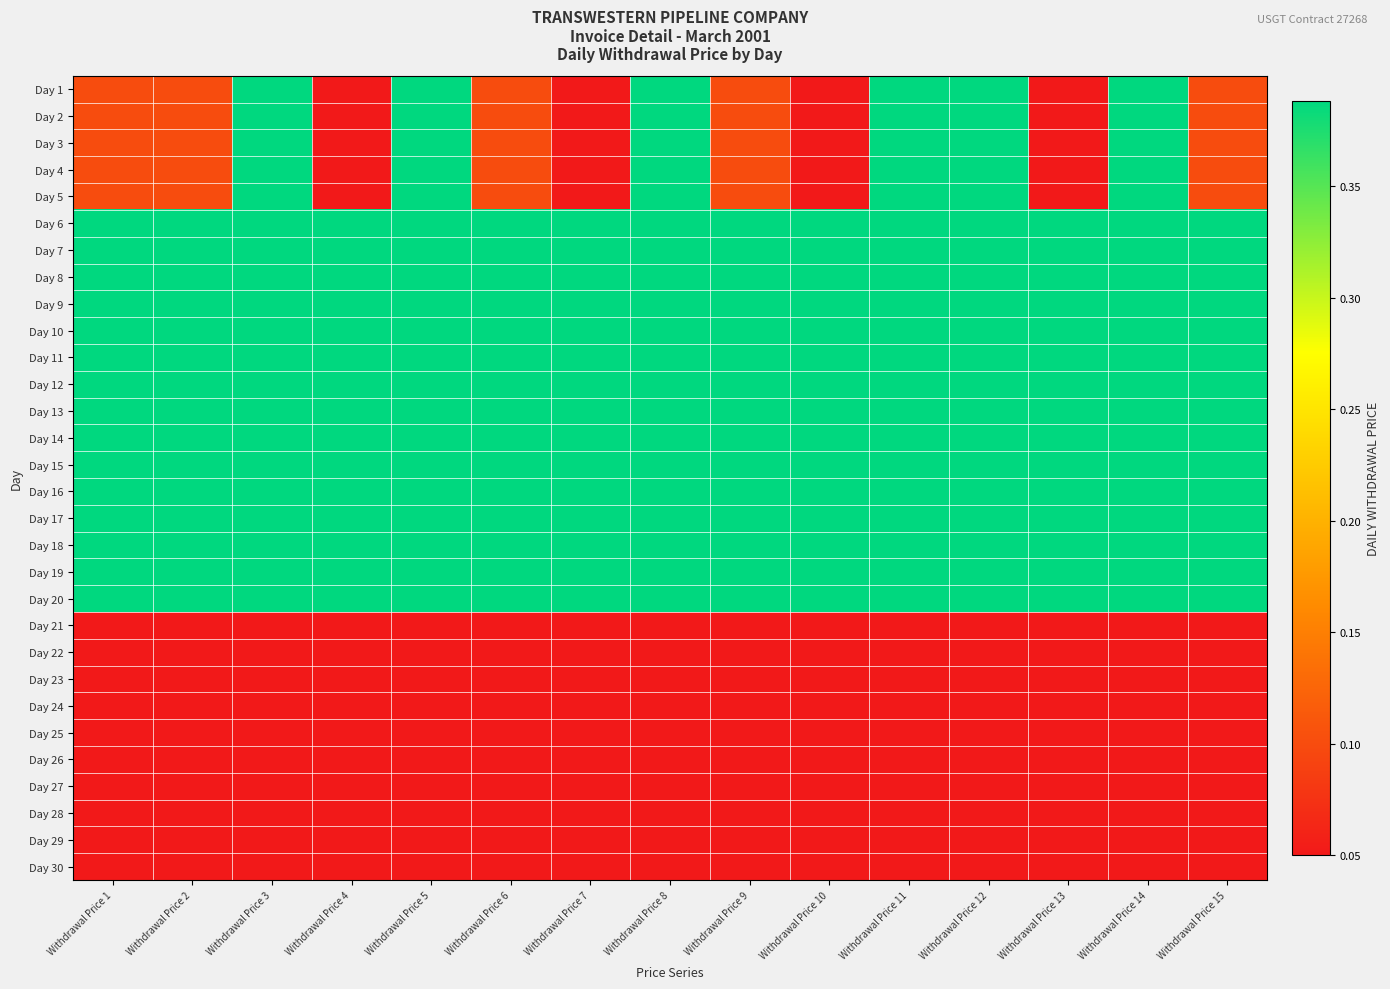

Reading left to right, transcribe all the data shown in this chart.

Day 1: Withdrawal Price 1=0.1	Withdrawal Price 2=0.1	Withdrawal Price 3=0.4	Withdrawal Price 4=0.1	Withdrawal Price 5=0.4	Withdrawal Price 6=0.1	Withdrawal Price 7=0.1	Withdrawal Price 8=0.4	Withdrawal Price 9=0.1	Withdrawal Price 10=0.1	Withdrawal Price 11=0.4	Withdrawal Price 12=0.4	Withdrawal Price 13=0.1	Withdrawal Price 14=0.4	Withdrawal Price 15=0.1
Day 2: Withdrawal Price 1=0.1	Withdrawal Price 2=0.1	Withdrawal Price 3=0.4	Withdrawal Price 4=0.1	Withdrawal Price 5=0.4	Withdrawal Price 6=0.1	Withdrawal Price 7=0.1	Withdrawal Price 8=0.4	Withdrawal Price 9=0.1	Withdrawal Price 10=0.1	Withdrawal Price 11=0.4	Withdrawal Price 12=0.4	Withdrawal Price 13=0.1	Withdrawal Price 14=0.4	Withdrawal Price 15=0.1
Day 3: Withdrawal Price 1=0.1	Withdrawal Price 2=0.1	Withdrawal Price 3=0.4	Withdrawal Price 4=0.1	Withdrawal Price 5=0.4	Withdrawal Price 6=0.1	Withdrawal Price 7=0.1	Withdrawal Price 8=0.4	Withdrawal Price 9=0.1	Withdrawal Price 10=0.1	Withdrawal Price 11=0.4	Withdrawal Price 12=0.4	Withdrawal Price 13=0.1	Withdrawal Price 14=0.4	Withdrawal Price 15=0.1
Day 4: Withdrawal Price 1=0.1	Withdrawal Price 2=0.1	Withdrawal Price 3=0.4	Withdrawal Price 4=0.1	Withdrawal Price 5=0.4	Withdrawal Price 6=0.1	Withdrawal Price 7=0.1	Withdrawal Price 8=0.4	Withdrawal Price 9=0.1	Withdrawal Price 10=0.1	Withdrawal Price 11=0.4	Withdrawal Price 12=0.4	Withdrawal Price 13=0.1	Withdrawal Price 14=0.4	Withdrawal Price 15=0.1
Day 5: Withdrawal Price 1=0.1	Withdrawal Price 2=0.1	Withdrawal Price 3=0.4	Withdrawal Price 4=0.1	Withdrawal Price 5=0.4	Withdrawal Price 6=0.1	Withdrawal Price 7=0.1	Withdrawal Price 8=0.4	Withdrawal Price 9=0.1	Withdrawal Price 10=0.1	Withdrawal Price 11=0.4	Withdrawal Price 12=0.4	Withdrawal Price 13=0.1	Withdrawal Price 14=0.4	Withdrawal Price 15=0.1
Day 6: Withdrawal Price 1=0.4	Withdrawal Price 2=0.4	Withdrawal Price 3=0.4	Withdrawal Price 4=0.4	Withdrawal Price 5=0.4	Withdrawal Price 6=0.4	Withdrawal Price 7=0.4	Withdrawal Price 8=0.4	Withdrawal Price 9=0.4	Withdrawal Price 10=0.4	Withdrawal Price 11=0.4	Withdrawal Price 12=0.4	Withdrawal Price 13=0.4	Withdrawal Price 14=0.4	Withdrawal Price 15=0.4
Day 7: Withdrawal Price 1=0.4	Withdrawal Price 2=0.4	Withdrawal Price 3=0.4	Withdrawal Price 4=0.4	Withdrawal Price 5=0.4	Withdrawal Price 6=0.4	Withdrawal Price 7=0.4	Withdrawal Price 8=0.4	Withdrawal Price 9=0.4	Withdrawal Price 10=0.4	Withdrawal Price 11=0.4	Withdrawal Price 12=0.4	Withdrawal Price 13=0.4	Withdrawal Price 14=0.4	Withdrawal Price 15=0.4
Day 8: Withdrawal Price 1=0.4	Withdrawal Price 2=0.4	Withdrawal Price 3=0.4	Withdrawal Price 4=0.4	Withdrawal Price 5=0.4	Withdrawal Price 6=0.4	Withdrawal Price 7=0.4	Withdrawal Price 8=0.4	Withdrawal Price 9=0.4	Withdrawal Price 10=0.4	Withdrawal Price 11=0.4	Withdrawal Price 12=0.4	Withdrawal Price 13=0.4	Withdrawal Price 14=0.4	Withdrawal Price 15=0.4
Day 9: Withdrawal Price 1=0.4	Withdrawal Price 2=0.4	Withdrawal Price 3=0.4	Withdrawal Price 4=0.4	Withdrawal Price 5=0.4	Withdrawal Price 6=0.4	Withdrawal Price 7=0.4	Withdrawal Price 8=0.4	Withdrawal Price 9=0.4	Withdrawal Price 10=0.4	Withdrawal Price 11=0.4	Withdrawal Price 12=0.4	Withdrawal Price 13=0.4	Withdrawal Price 14=0.4	Withdrawal Price 15=0.4
Day 10: Withdrawal Price 1=0.4	Withdrawal Price 2=0.4	Withdrawal Price 3=0.4	Withdrawal Price 4=0.4	Withdrawal Price 5=0.4	Withdrawal Price 6=0.4	Withdrawal Price 7=0.4	Withdrawal Price 8=0.4	Withdrawal Price 9=0.4	Withdrawal Price 10=0.4	Withdrawal Price 11=0.4	Withdrawal Price 12=0.4	Withdrawal Price 13=0.4	Withdrawal Price 14=0.4	Withdrawal Price 15=0.4
Day 11: Withdrawal Price 1=0.4	Withdrawal Price 2=0.4	Withdrawal Price 3=0.4	Withdrawal Price 4=0.4	Withdrawal Price 5=0.4	Withdrawal Price 6=0.4	Withdrawal Price 7=0.4	Withdrawal Price 8=0.4	Withdrawal Price 9=0.4	Withdrawal Price 10=0.4	Withdrawal Price 11=0.4	Withdrawal Price 12=0.4	Withdrawal Price 13=0.4	Withdrawal Price 14=0.4	Withdrawal Price 15=0.4
Day 12: Withdrawal Price 1=0.4	Withdrawal Price 2=0.4	Withdrawal Price 3=0.4	Withdrawal Price 4=0.4	Withdrawal Price 5=0.4	Withdrawal Price 6=0.4	Withdrawal Price 7=0.4	Withdrawal Price 8=0.4	Withdrawal Price 9=0.4	Withdrawal Price 10=0.4	Withdrawal Price 11=0.4	Withdrawal Price 12=0.4	Withdrawal Price 13=0.4	Withdrawal Price 14=0.4	Withdrawal Price 15=0.4
Day 13: Withdrawal Price 1=0.4	Withdrawal Price 2=0.4	Withdrawal Price 3=0.4	Withdrawal Price 4=0.4	Withdrawal Price 5=0.4	Withdrawal Price 6=0.4	Withdrawal Price 7=0.4	Withdrawal Price 8=0.4	Withdrawal Price 9=0.4	Withdrawal Price 10=0.4	Withdrawal Price 11=0.4	Withdrawal Price 12=0.4	Withdrawal Price 13=0.4	Withdrawal Price 14=0.4	Withdrawal Price 15=0.4
Day 14: Withdrawal Price 1=0.4	Withdrawal Price 2=0.4	Withdrawal Price 3=0.4	Withdrawal Price 4=0.4	Withdrawal Price 5=0.4	Withdrawal Price 6=0.4	Withdrawal Price 7=0.4	Withdrawal Price 8=0.4	Withdrawal Price 9=0.4	Withdrawal Price 10=0.4	Withdrawal Price 11=0.4	Withdrawal Price 12=0.4	Withdrawal Price 13=0.4	Withdrawal Price 14=0.4	Withdrawal Price 15=0.4
Day 15: Withdrawal Price 1=0.4	Withdrawal Price 2=0.4	Withdrawal Price 3=0.4	Withdrawal Price 4=0.4	Withdrawal Price 5=0.4	Withdrawal Price 6=0.4	Withdrawal Price 7=0.4	Withdrawal Price 8=0.4	Withdrawal Price 9=0.4	Withdrawal Price 10=0.4	Withdrawal Price 11=0.4	Withdrawal Price 12=0.4	Withdrawal Price 13=0.4	Withdrawal Price 14=0.4	Withdrawal Price 15=0.4
Day 16: Withdrawal Price 1=0.4	Withdrawal Price 2=0.4	Withdrawal Price 3=0.4	Withdrawal Price 4=0.4	Withdrawal Price 5=0.4	Withdrawal Price 6=0.4	Withdrawal Price 7=0.4	Withdrawal Price 8=0.4	Withdrawal Price 9=0.4	Withdrawal Price 10=0.4	Withdrawal Price 11=0.4	Withdrawal Price 12=0.4	Withdrawal Price 13=0.4	Withdrawal Price 14=0.4	Withdrawal Price 15=0.4
Day 17: Withdrawal Price 1=0.4	Withdrawal Price 2=0.4	Withdrawal Price 3=0.4	Withdrawal Price 4=0.4	Withdrawal Price 5=0.4	Withdrawal Price 6=0.4	Withdrawal Price 7=0.4	Withdrawal Price 8=0.4	Withdrawal Price 9=0.4	Withdrawal Price 10=0.4	Withdrawal Price 11=0.4	Withdrawal Price 12=0.4	Withdrawal Price 13=0.4	Withdrawal Price 14=0.4	Withdrawal Price 15=0.4
Day 18: Withdrawal Price 1=0.4	Withdrawal Price 2=0.4	Withdrawal Price 3=0.4	Withdrawal Price 4=0.4	Withdrawal Price 5=0.4	Withdrawal Price 6=0.4	Withdrawal Price 7=0.4	Withdrawal Price 8=0.4	Withdrawal Price 9=0.4	Withdrawal Price 10=0.4	Withdrawal Price 11=0.4	Withdrawal Price 12=0.4	Withdrawal Price 13=0.4	Withdrawal Price 14=0.4	Withdrawal Price 15=0.4
Day 19: Withdrawal Price 1=0.4	Withdrawal Price 2=0.4	Withdrawal Price 3=0.4	Withdrawal Price 4=0.4	Withdrawal Price 5=0.4	Withdrawal Price 6=0.4	Withdrawal Price 7=0.4	Withdrawal Price 8=0.4	Withdrawal Price 9=0.4	Withdrawal Price 10=0.4	Withdrawal Price 11=0.4	Withdrawal Price 12=0.4	Withdrawal Price 13=0.4	Withdrawal Price 14=0.4	Withdrawal Price 15=0.4
Day 20: Withdrawal Price 1=0.4	Withdrawal Price 2=0.4	Withdrawal Price 3=0.4	Withdrawal Price 4=0.4	Withdrawal Price 5=0.4	Withdrawal Price 6=0.4	Withdrawal Price 7=0.4	Withdrawal Price 8=0.4	Withdrawal Price 9=0.4	Withdrawal Price 10=0.4	Withdrawal Price 11=0.4	Withdrawal Price 12=0.4	Withdrawal Price 13=0.4	Withdrawal Price 14=0.4	Withdrawal Price 15=0.4
Day 21: Withdrawal Price 1=0.1	Withdrawal Price 2=0.1	Withdrawal Price 3=0.1	Withdrawal Price 4=0.1	Withdrawal Price 5=0.1	Withdrawal Price 6=0.1	Withdrawal Price 7=0.1	Withdrawal Price 8=0.1	Withdrawal Price 9=0.1	Withdrawal Price 10=0.1	Withdrawal Price 11=0.1	Withdrawal Price 12=0.1	Withdrawal Price 13=0.1	Withdrawal Price 14=0.1	Withdrawal Price 15=0.1
Day 22: Withdrawal Price 1=0.1	Withdrawal Price 2=0.1	Withdrawal Price 3=0.1	Withdrawal Price 4=0.1	Withdrawal Price 5=0.1	Withdrawal Price 6=0.1	Withdrawal Price 7=0.1	Withdrawal Price 8=0.1	Withdrawal Price 9=0.1	Withdrawal Price 10=0.1	Withdrawal Price 11=0.1	Withdrawal Price 12=0.1	Withdrawal Price 13=0.1	Withdrawal Price 14=0.1	Withdrawal Price 15=0.1
Day 23: Withdrawal Price 1=0.1	Withdrawal Price 2=0.1	Withdrawal Price 3=0.1	Withdrawal Price 4=0.1	Withdrawal Price 5=0.1	Withdrawal Price 6=0.1	Withdrawal Price 7=0.1	Withdrawal Price 8=0.1	Withdrawal Price 9=0.1	Withdrawal Price 10=0.1	Withdrawal Price 11=0.1	Withdrawal Price 12=0.1	Withdrawal Price 13=0.1	Withdrawal Price 14=0.1	Withdrawal Price 15=0.1
Day 24: Withdrawal Price 1=0.1	Withdrawal Price 2=0.1	Withdrawal Price 3=0.1	Withdrawal Price 4=0.1	Withdrawal Price 5=0.1	Withdrawal Price 6=0.1	Withdrawal Price 7=0.1	Withdrawal Price 8=0.1	Withdrawal Price 9=0.1	Withdrawal Price 10=0.1	Withdrawal Price 11=0.1	Withdrawal Price 12=0.1	Withdrawal Price 13=0.1	Withdrawal Price 14=0.1	Withdrawal Price 15=0.1
Day 25: Withdrawal Price 1=0.1	Withdrawal Price 2=0.1	Withdrawal Price 3=0.1	Withdrawal Price 4=0.1	Withdrawal Price 5=0.1	Withdrawal Price 6=0.1	Withdrawal Price 7=0.1	Withdrawal Price 8=0.1	Withdrawal Price 9=0.1	Withdrawal Price 10=0.1	Withdrawal Price 11=0.1	Withdrawal Price 12=0.1	Withdrawal Price 13=0.1	Withdrawal Price 14=0.1	Withdrawal Price 15=0.1
Day 26: Withdrawal Price 1=0.1	Withdrawal Price 2=0.1	Withdrawal Price 3=0.1	Withdrawal Price 4=0.1	Withdrawal Price 5=0.1	Withdrawal Price 6=0.1	Withdrawal Price 7=0.1	Withdrawal Price 8=0.1	Withdrawal Price 9=0.1	Withdrawal Price 10=0.1	Withdrawal Price 11=0.1	Withdrawal Price 12=0.1	Withdrawal Price 13=0.1	Withdrawal Price 14=0.1	Withdrawal Price 15=0.1
Day 27: Withdrawal Price 1=0.1	Withdrawal Price 2=0.1	Withdrawal Price 3=0.1	Withdrawal Price 4=0.1	Withdrawal Price 5=0.1	Withdrawal Price 6=0.1	Withdrawal Price 7=0.1	Withdrawal Price 8=0.1	Withdrawal Price 9=0.1	Withdrawal Price 10=0.1	Withdrawal Price 11=0.1	Withdrawal Price 12=0.1	Withdrawal Price 13=0.1	Withdrawal Price 14=0.1	Withdrawal Price 15=0.1
Day 28: Withdrawal Price 1=0.1	Withdrawal Price 2=0.1	Withdrawal Price 3=0.1	Withdrawal Price 4=0.1	Withdrawal Price 5=0.1	Withdrawal Price 6=0.1	Withdrawal Price 7=0.1	Withdrawal Price 8=0.1	Withdrawal Price 9=0.1	Withdrawal Price 10=0.1	Withdrawal Price 11=0.1	Withdrawal Price 12=0.1	Withdrawal Price 13=0.1	Withdrawal Price 14=0.1	Withdrawal Price 15=0.1
Day 29: Withdrawal Price 1=0.1	Withdrawal Price 2=0.1	Withdrawal Price 3=0.1	Withdrawal Price 4=0.1	Withdrawal Price 5=0.1	Withdrawal Price 6=0.1	Withdrawal Price 7=0.1	Withdrawal Price 8=0.1	Withdrawal Price 9=0.1	Withdrawal Price 10=0.1	Withdrawal Price 11=0.1	Withdrawal Price 12=0.1	Withdrawal Price 13=0.1	Withdrawal Price 14=0.1	Withdrawal Price 15=0.1
Day 30: Withdrawal Price 1=0.1	Withdrawal Price 2=0.1	Withdrawal Price 3=0.1	Withdrawal Price 4=0.1	Withdrawal Price 5=0.1	Withdrawal Price 6=0.1	Withdrawal Price 7=0.1	Withdrawal Price 8=0.1	Withdrawal Price 9=0.1	Withdrawal Price 10=0.1	Withdrawal Price 11=0.1	Withdrawal Price 12=0.1	Withdrawal Price 13=0.1	Withdrawal Price 14=0.1	Withdrawal Price 15=0.1